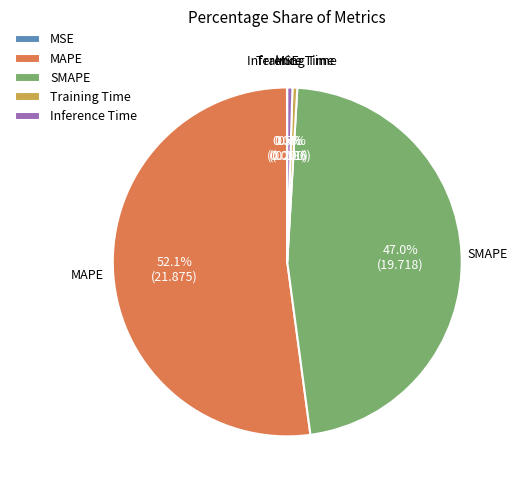

Which category has the biggest portion of the pie?

MAPE